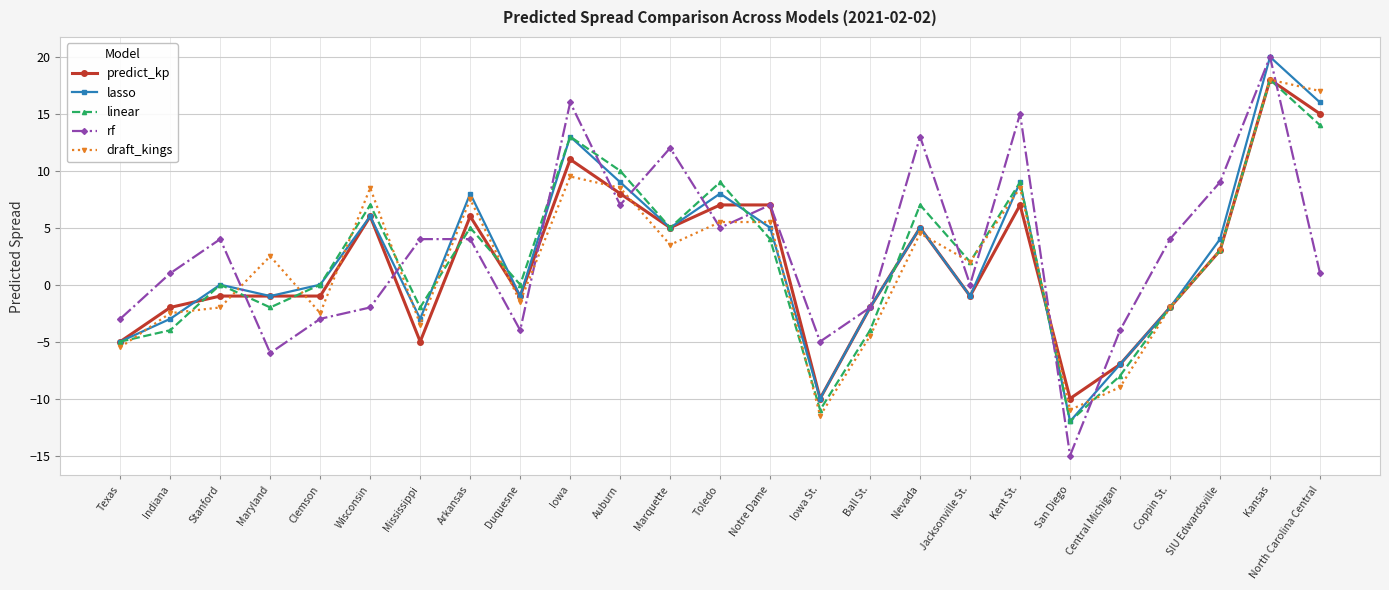

How many data points in predict_kp are above -1?

12